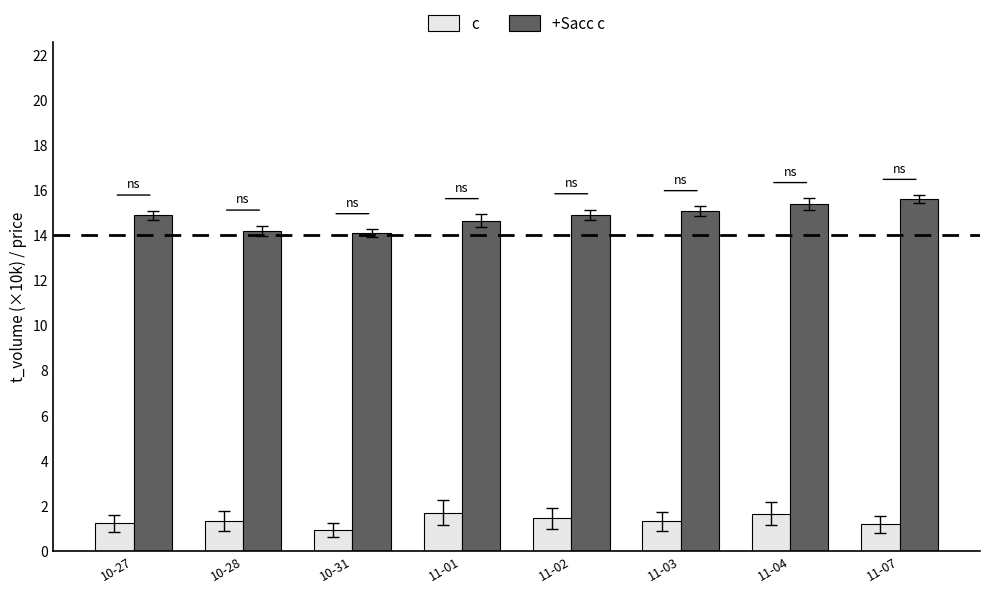

At how many categories does at least one series exceed 10?

8